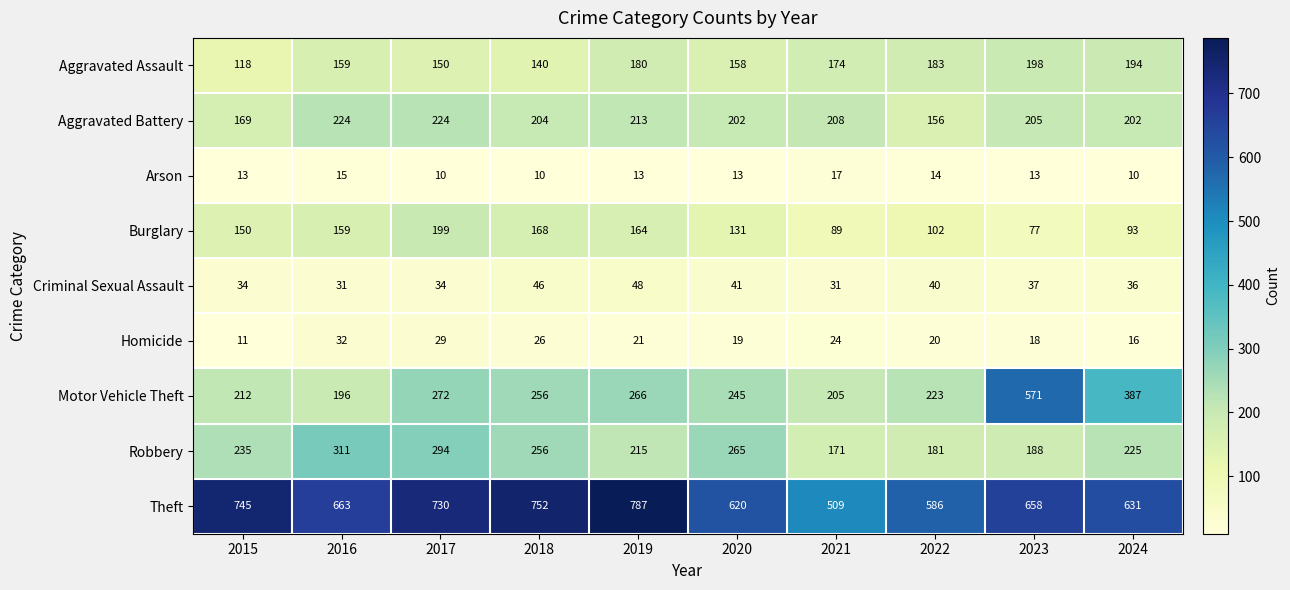

At which label does Aggravated Battery first exceed 205?

2016